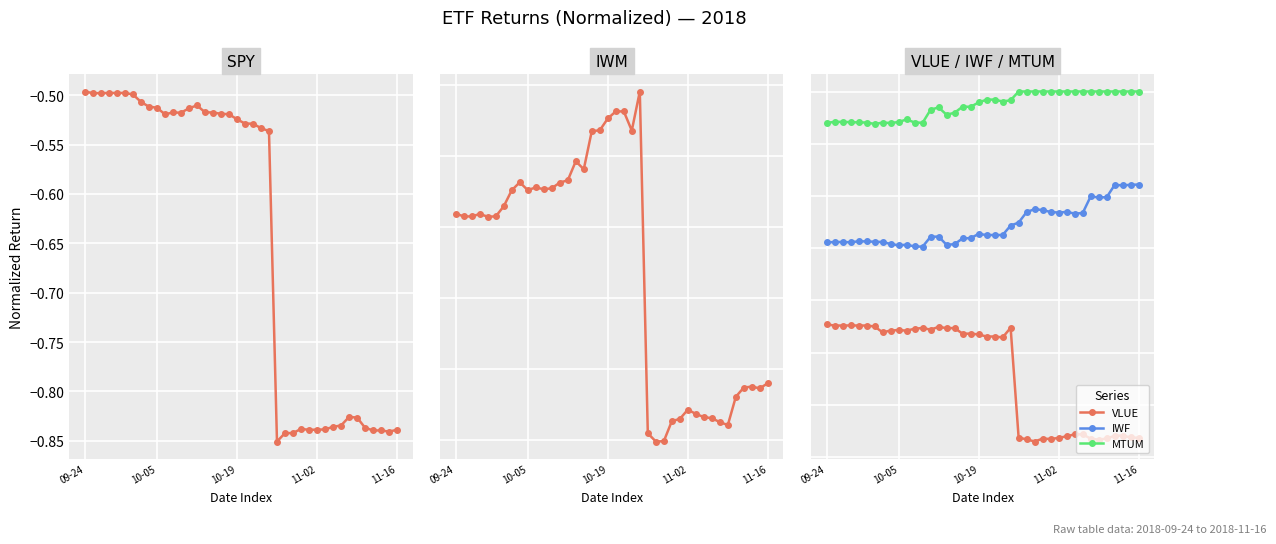

Reading left to right, what are all the values shown in this chart?

SPY: -0.5	-0.5	-0.5	-0.5	-0.5	-0.5	-0.5	-0.5	-0.5	-0.5	-0.5	-0.5	-0.5	-0.5	-0.5	-0.5	-0.5	-0.5	-0.5	-0.5	-0.5	-0.5	-0.5	-0.5	-0.9	-0.8	-0.8	-0.8	-0.8	-0.8	-0.8	-0.8	-0.8	-0.8	-0.8	-0.8	-0.8	-0.8	-0.8	-0.8
IWM: -0.6	-0.6	-0.6	-0.6	-0.6	-0.6	-0.6	-0.6	-0.6	-0.6	-0.6	-0.6	-0.6	-0.6	-0.6	-0.6	-0.6	-0.5	-0.5	-0.5	-0.5	-0.5	-0.5	-0.5	-0.7	-0.8	-0.8	-0.7	-0.7	-0.7	-0.7	-0.7	-0.7	-0.7	-0.7	-0.7	-0.7	-0.7	-0.7	-0.7
VLUE: -0.4	-0.4	-0.4	-0.4	-0.4	-0.4	-0.5	-0.5	-0.5	-0.5	-0.5	-0.5	-0.5	-0.5	-0.5	-0.5	-0.5	-0.5	-0.5	-0.5	-0.5	-0.5	-0.5	-0.5	-0.7	-0.7	-0.7	-0.7	-0.7	-0.7	-0.7	-0.7	-0.7	-0.7	-0.7	-0.7	-0.7	-0.7	-0.7	-0.7
IWF: -0.3	-0.3	-0.3	-0.3	-0.3	-0.3	-0.3	-0.3	-0.3	-0.3	-0.3	-0.3	-0.3	-0.3	-0.3	-0.3	-0.3	-0.3	-0.3	-0.3	-0.3	-0.3	-0.3	-0.3	-0.3	-0.2	-0.2	-0.2	-0.2	-0.2	-0.2	-0.2	-0.2	-0.2	-0.2	-0.2	-0.2	-0.2	-0.2	-0.2
MTUM: -0.1	-0.1	-0.1	-0.1	-0.1	-0.1	-0.1	-0.1	-0.1	-0.1	-0.1	-0.1	-0.1	-0.0	-0.0	-0.0	-0.0	-0.0	-0.0	-0.0	-0.0	-0.0	-0.0	-0.0	-0.0	-0.0	-0.0	-0.0	-0.0	-0.0	-0.0	-0.0	-0.0	-0.0	-0.0	-0.0	-0.0	-0.0	-0.0	-0.0